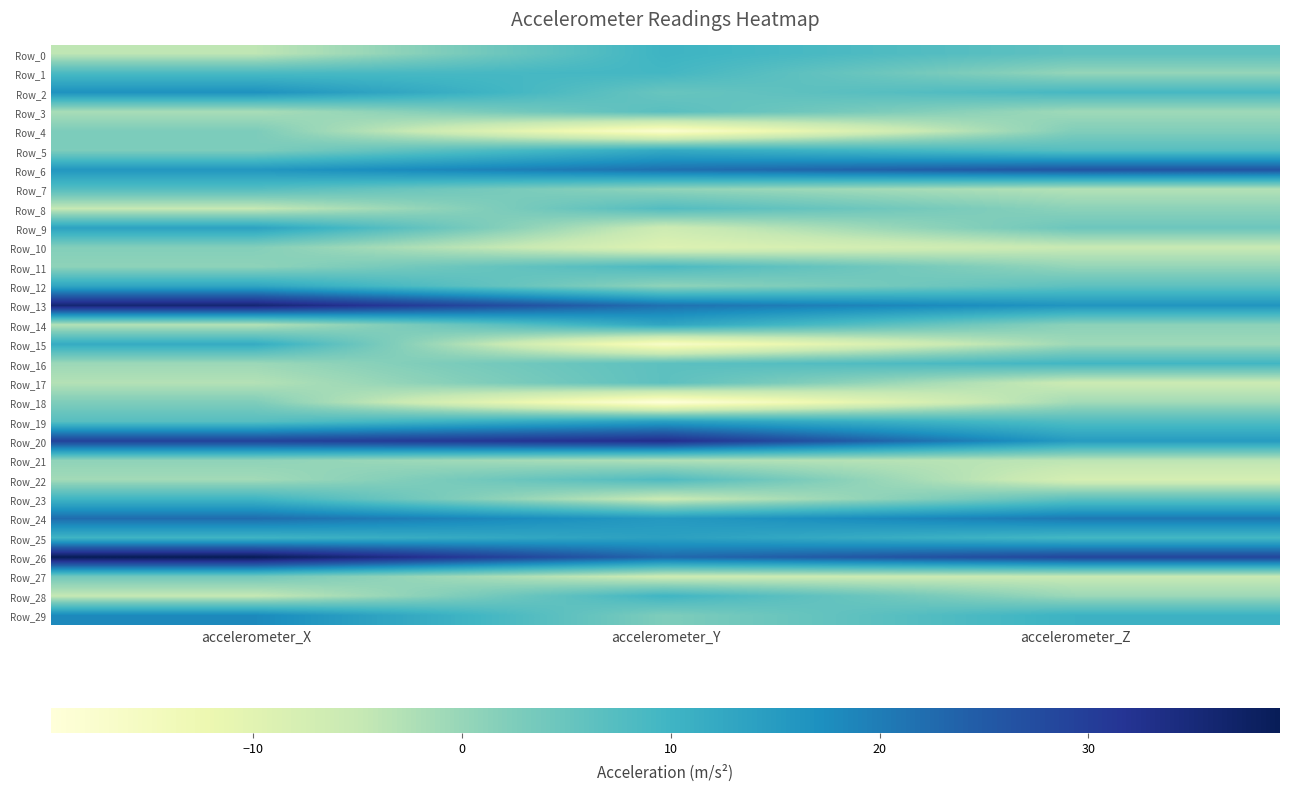

Which series has the largest total across all categories?

Row_26